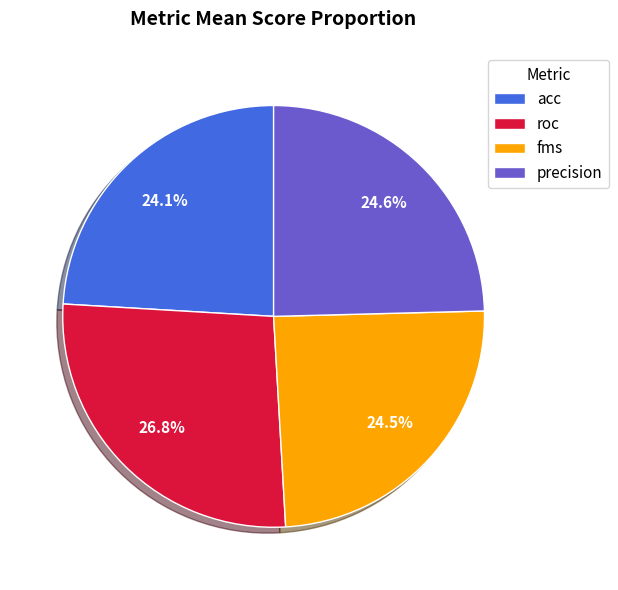

Count the number of slices in the pie.

4